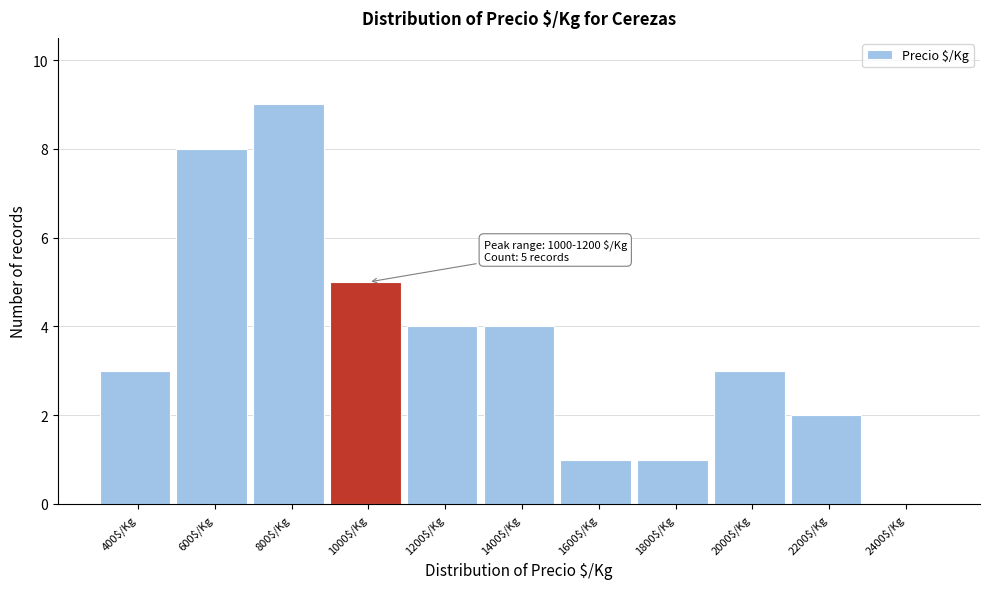

What is the greatest value displayed?

9